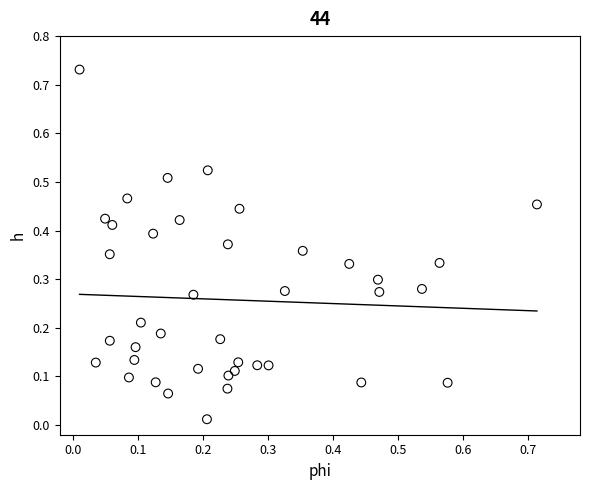

How many data points are displayed?

40